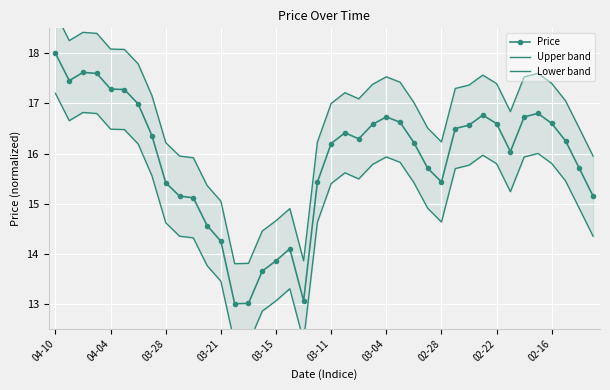

What is the sum of all Upper band values?

667.1